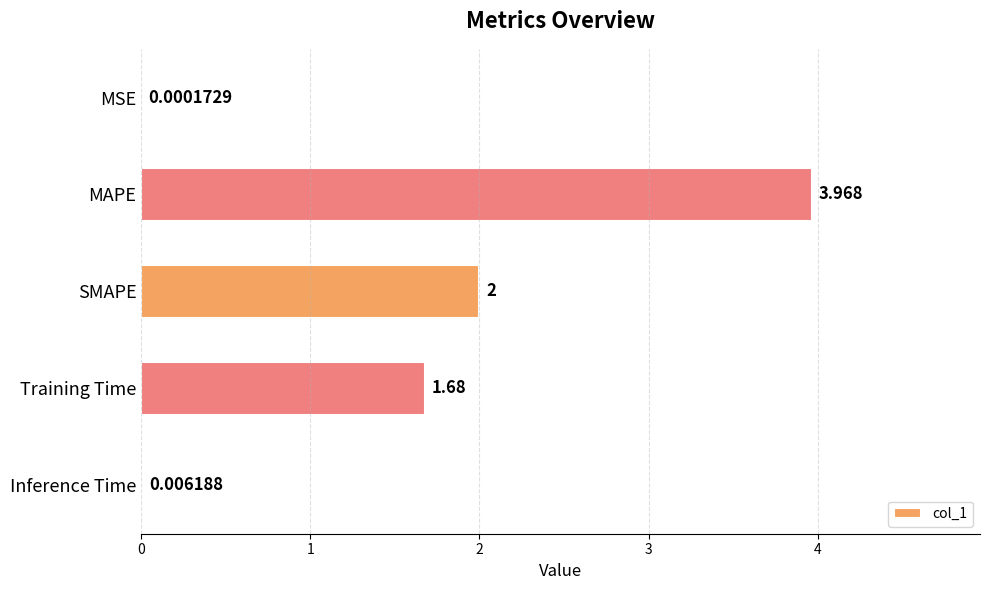

How many distinct data groups are displayed?

1